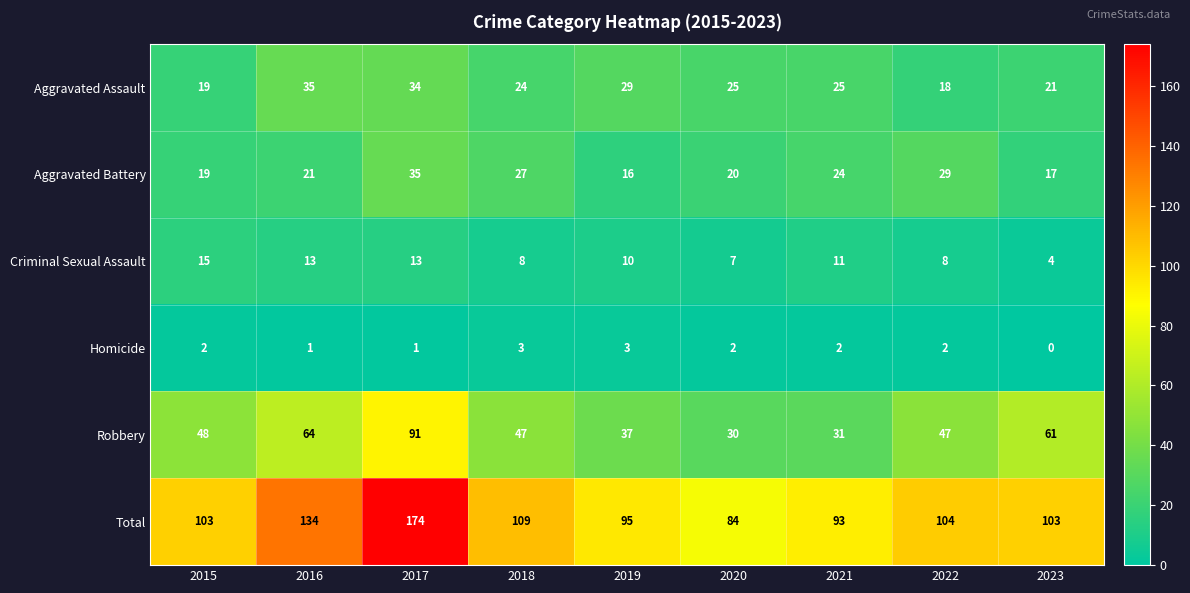

Which label corresponds to the largest value in the chart?

2017